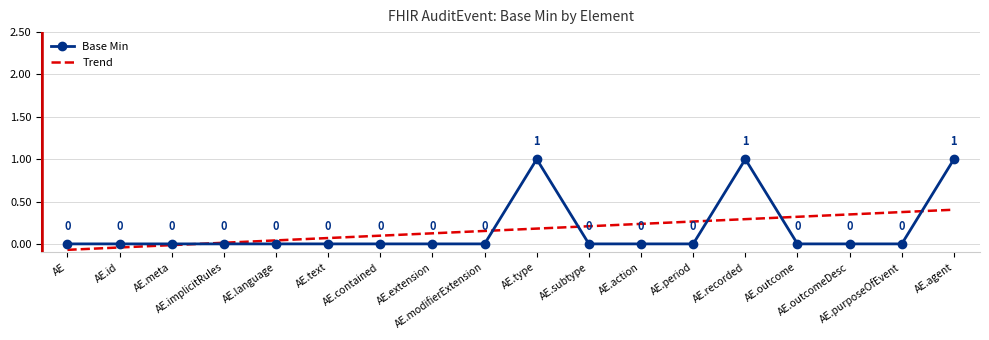

Which series has the largest range (max minus min)?

Base Min